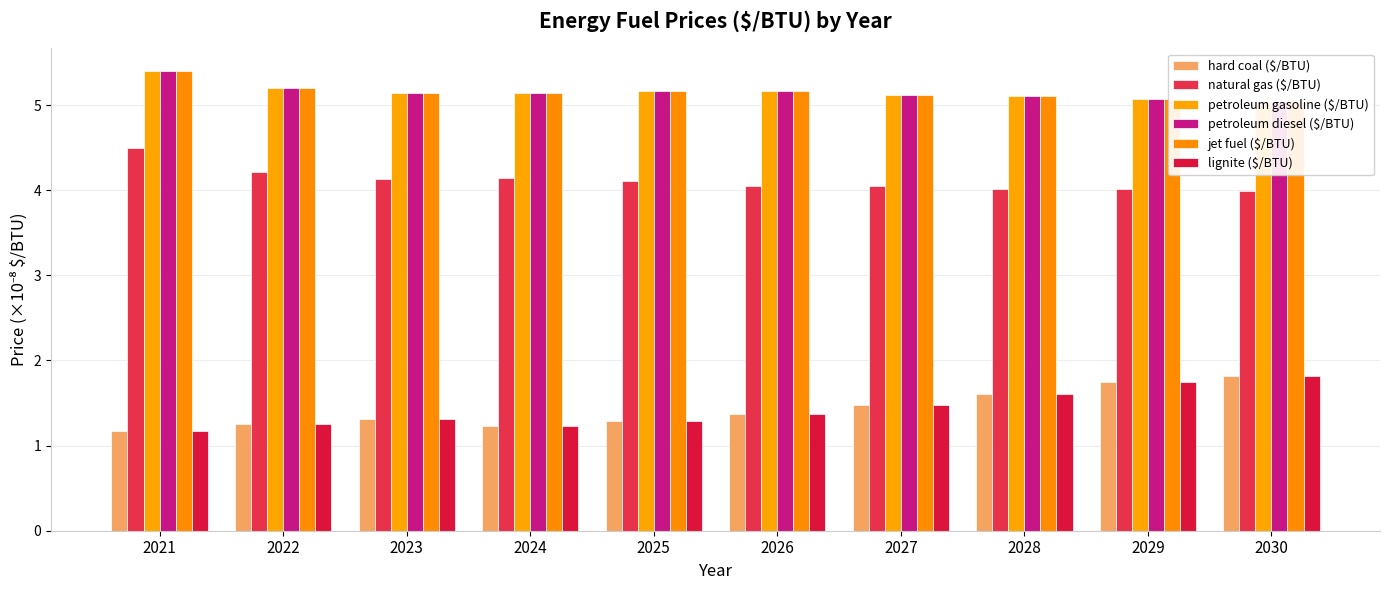

Which series has the largest total across all categories?

petroleum gasoline ($/BTU)